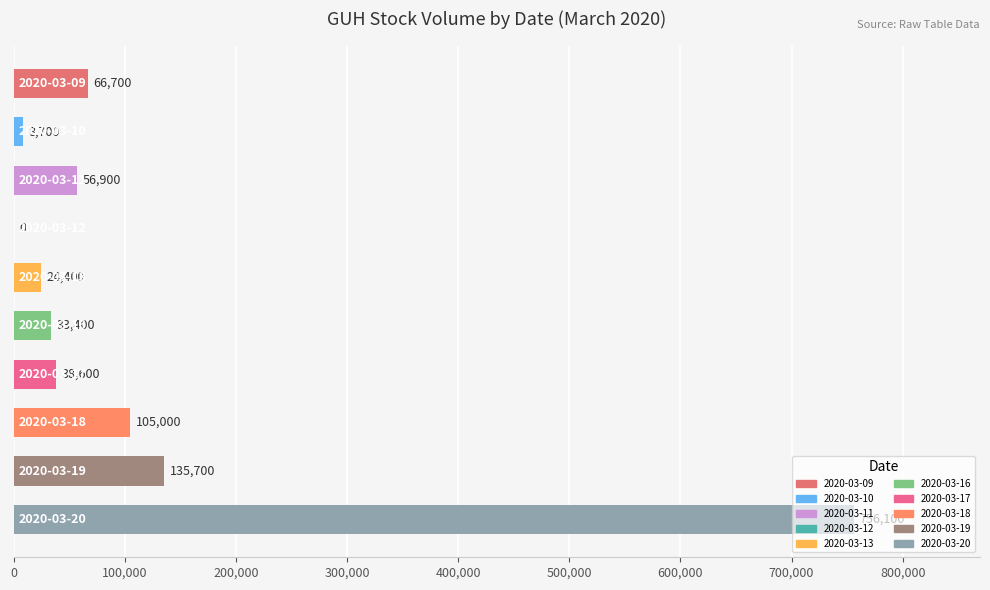

What is the average value?

122550